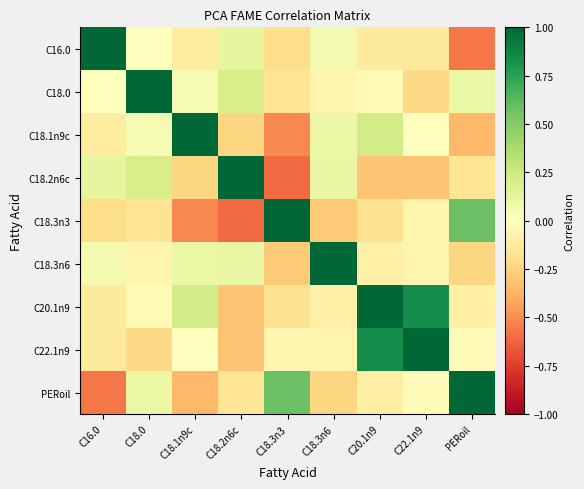

Which category has the highest value across all series?

C16.0